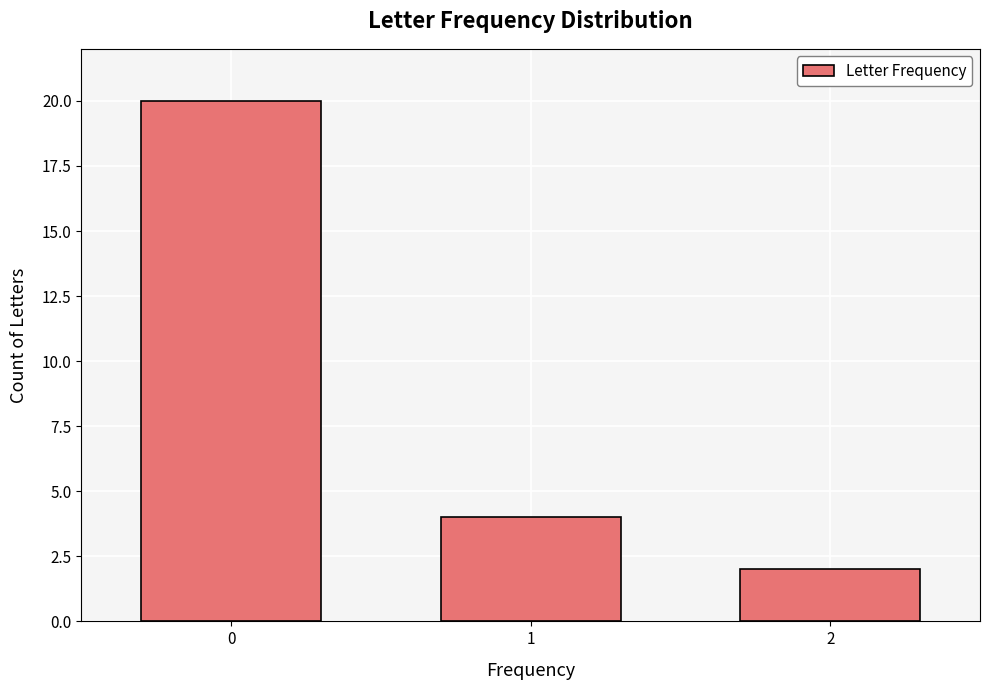

Reading left to right, list all the values displayed in this chart.

20	4	2